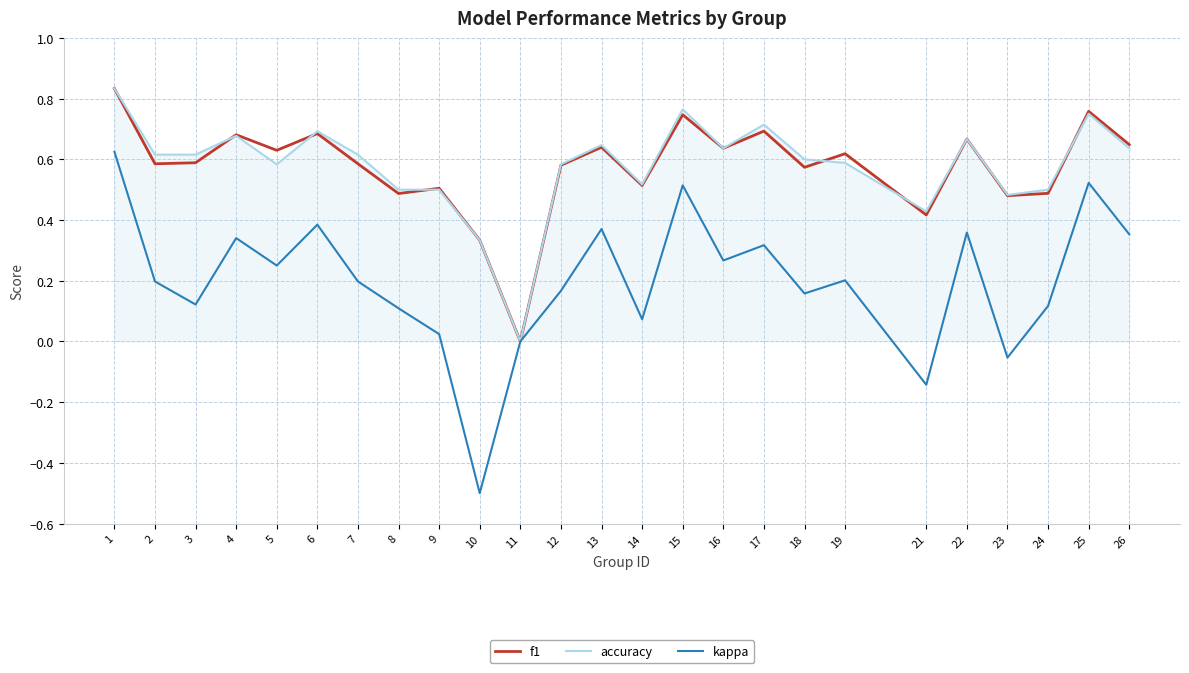

The accuracy series shows 0.6 at 16. True or false?

True